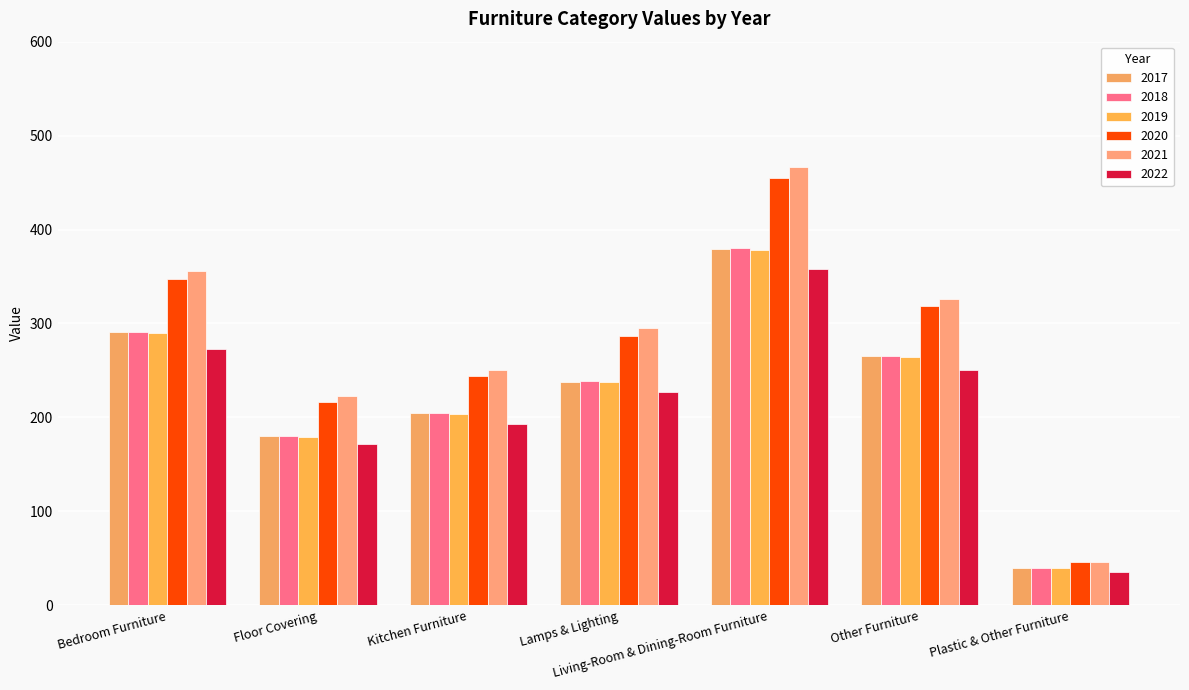

Where does the 2022 series first go above 227?

Bedroom Furniture